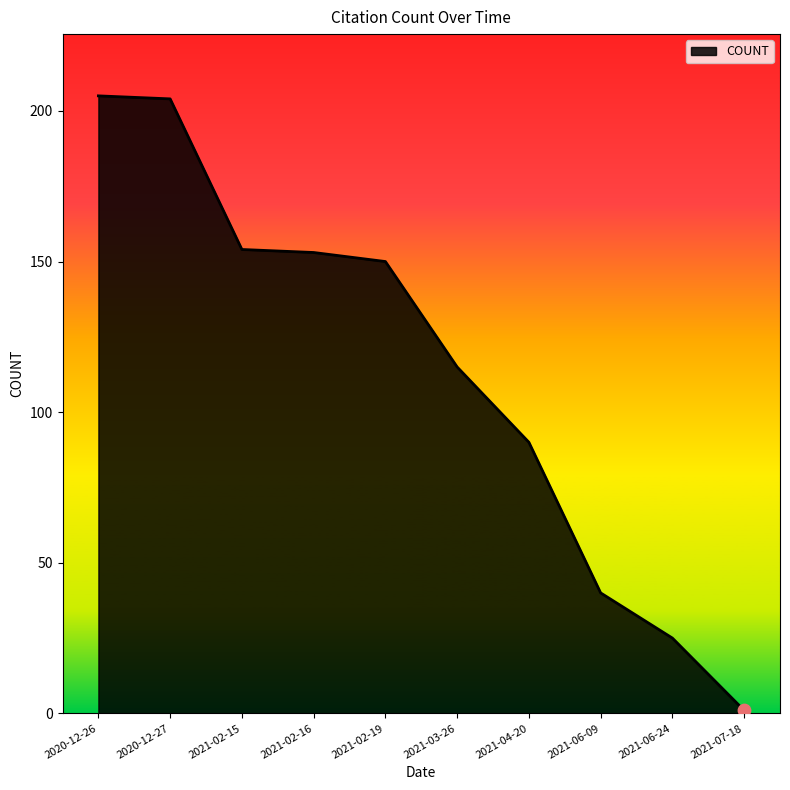

Approximately how many times larger is the value at 2021-06-09 compared to 2020-12-26?

0.2